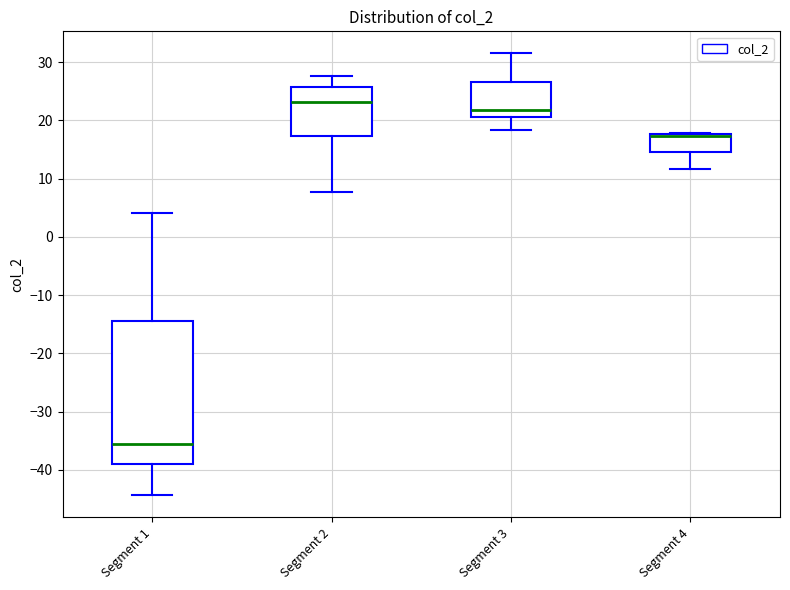

Which box is the tallest, from its lower edge to its upper edge?

Segment 1